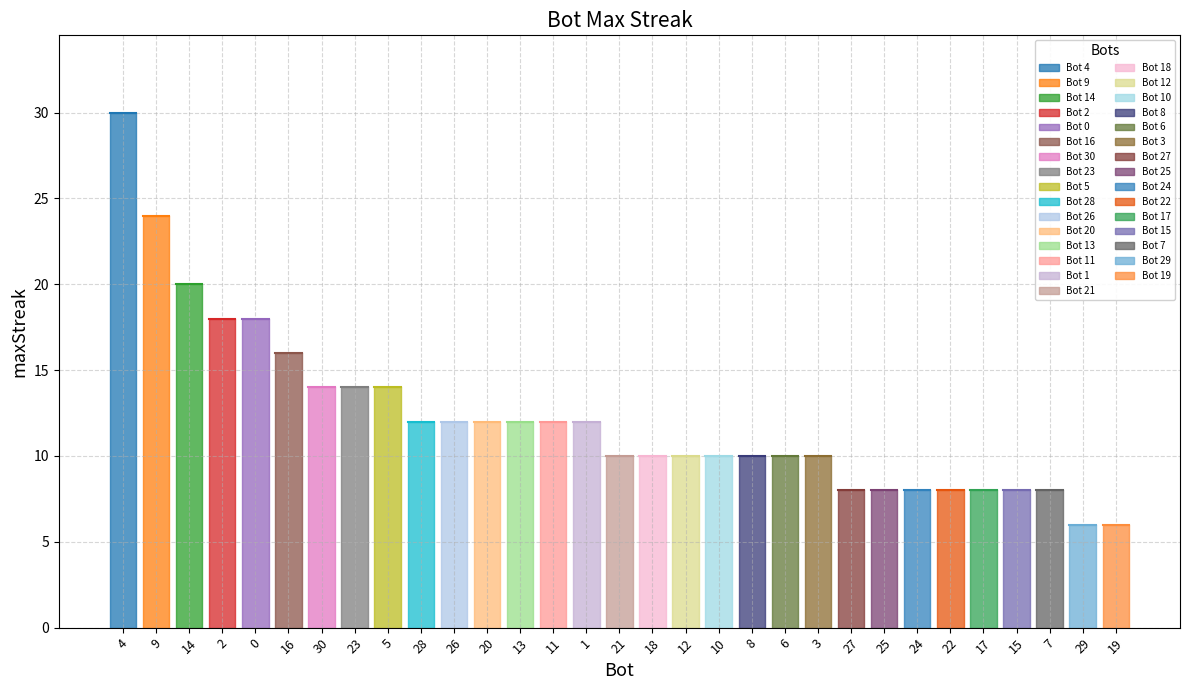

What position from the left is 30?

7